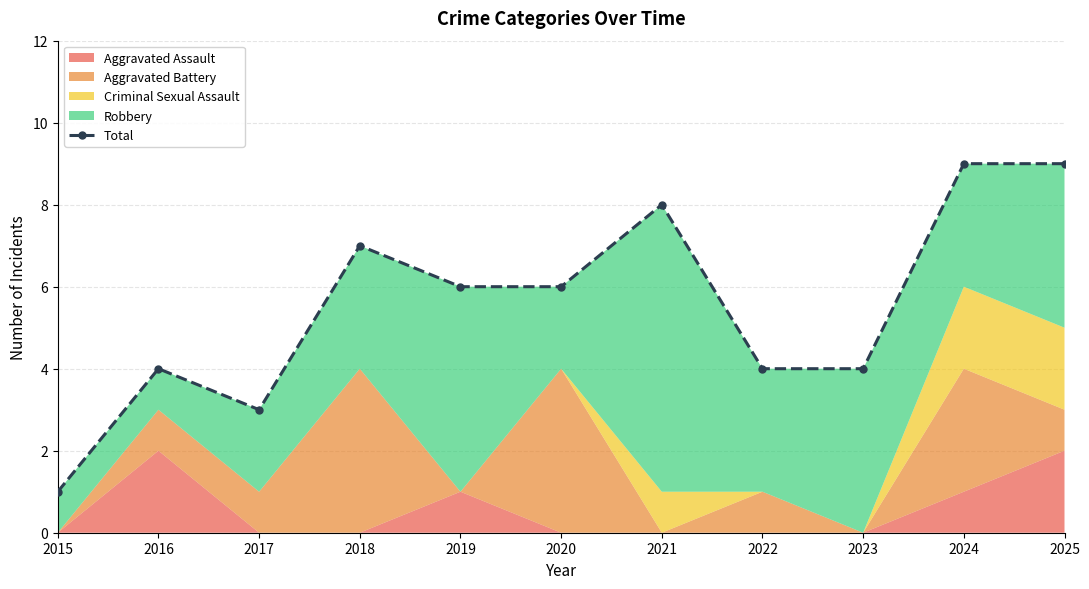

True or false: the data shows 4 at 2023.

True